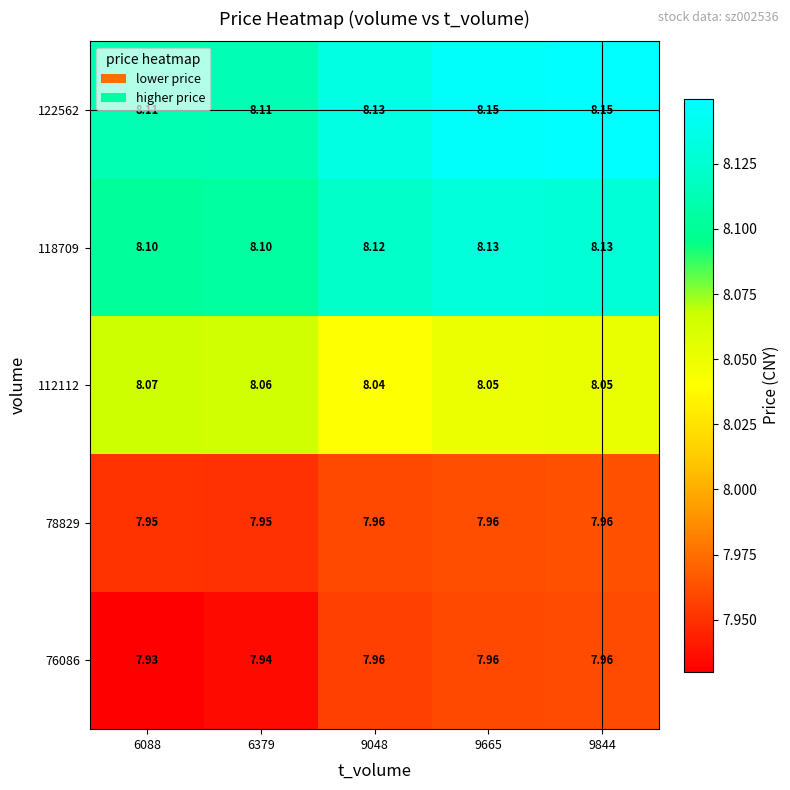

At 6379, list the series in order from smallest to largest.

76086, 78829, 112112, 118709, 122562